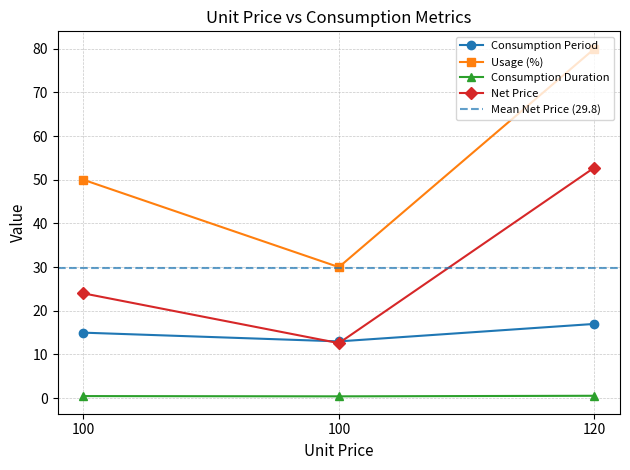

Does the chart have visible grid lines?

Yes